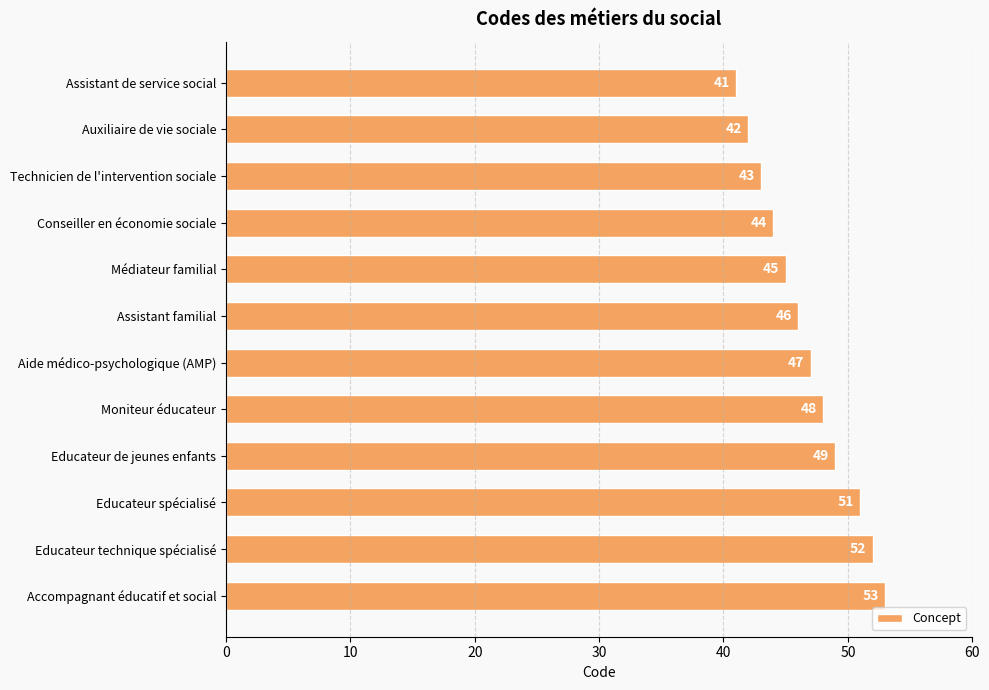

Count the number of categories in the chart.

12